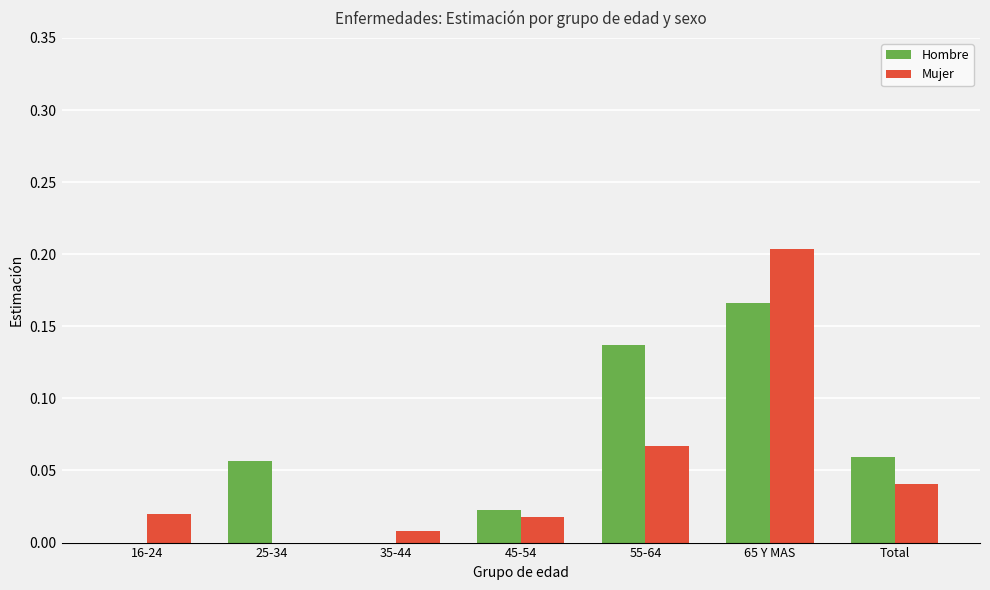

Is the value of Hombre at 65 Y MAS greater than the value of Mujer at Total?

Yes